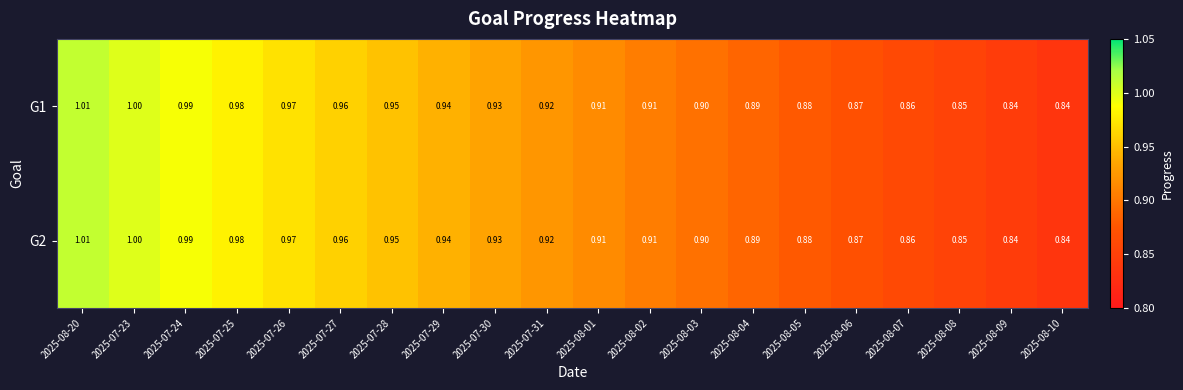

Is the value of G2 at 2025-08-01 greater than the value of G1 at 2025-08-03?

Yes